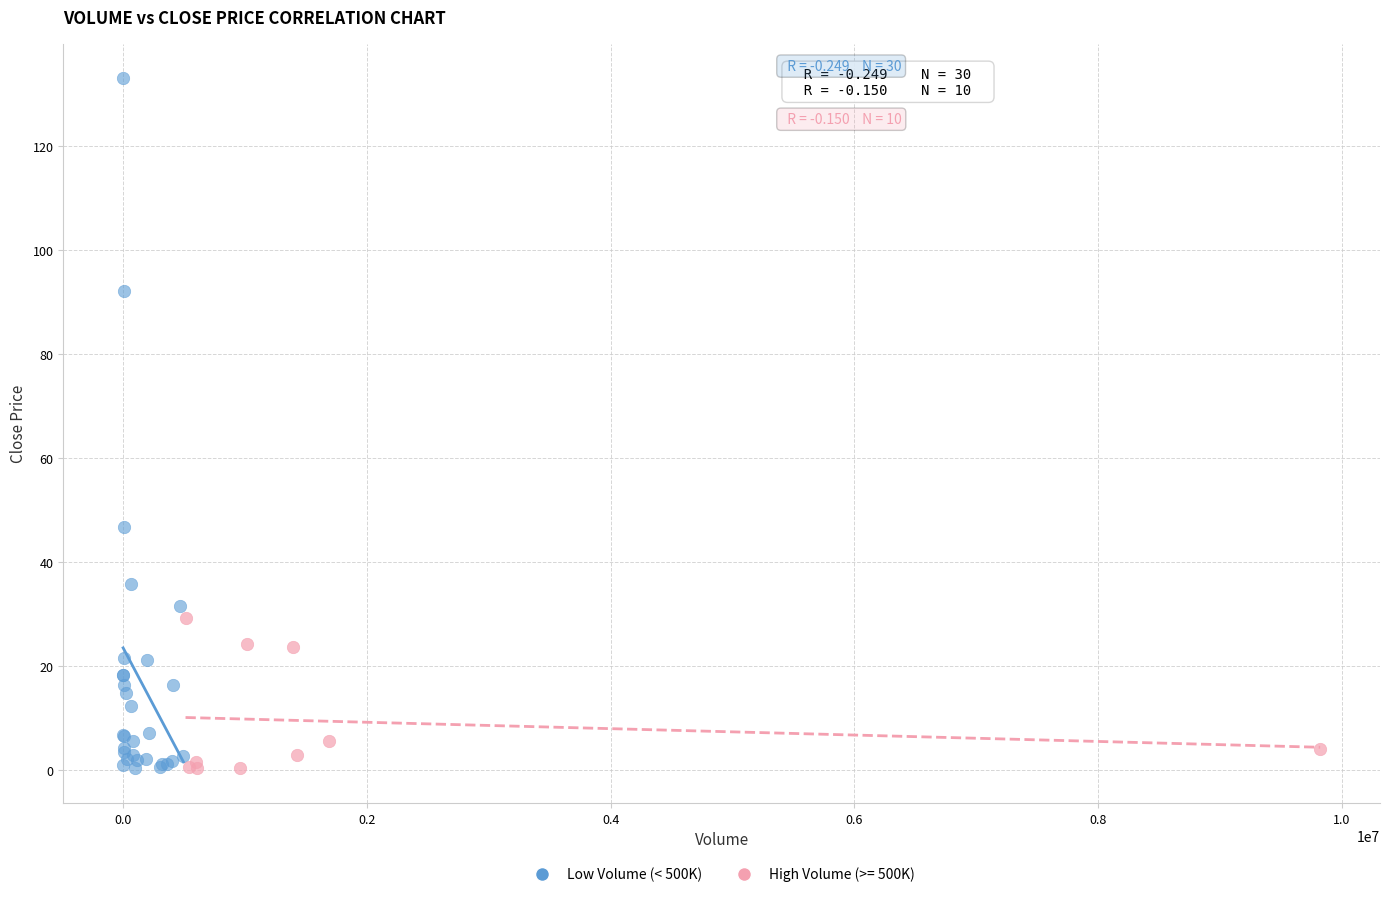

Which series contains the highest Y value?

Low Volume (< 500K)